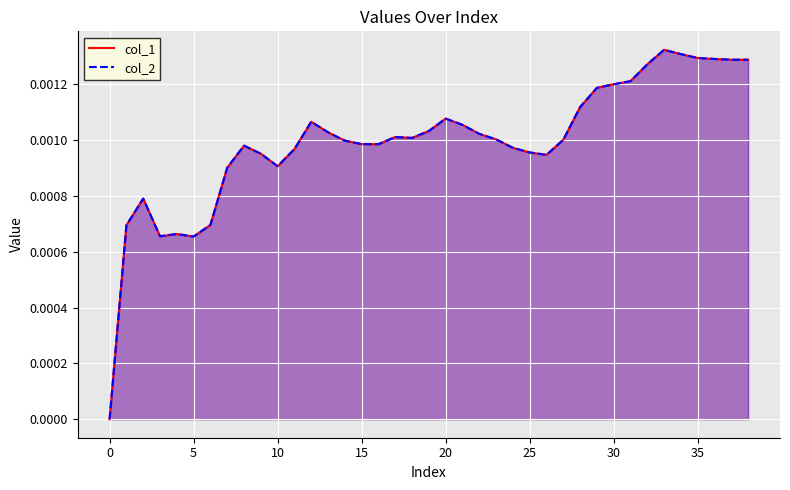

How many data points in col_2 are above 0?

38